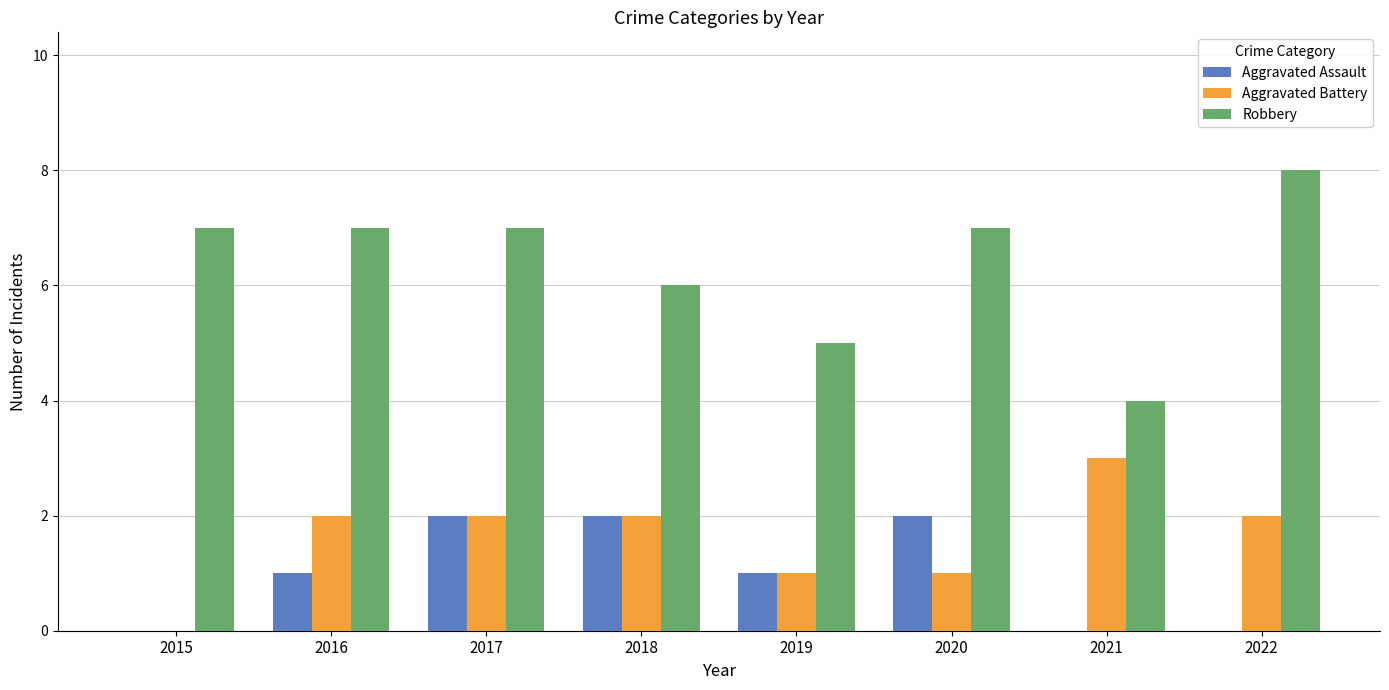

What is the sum of all Robbery values?

51